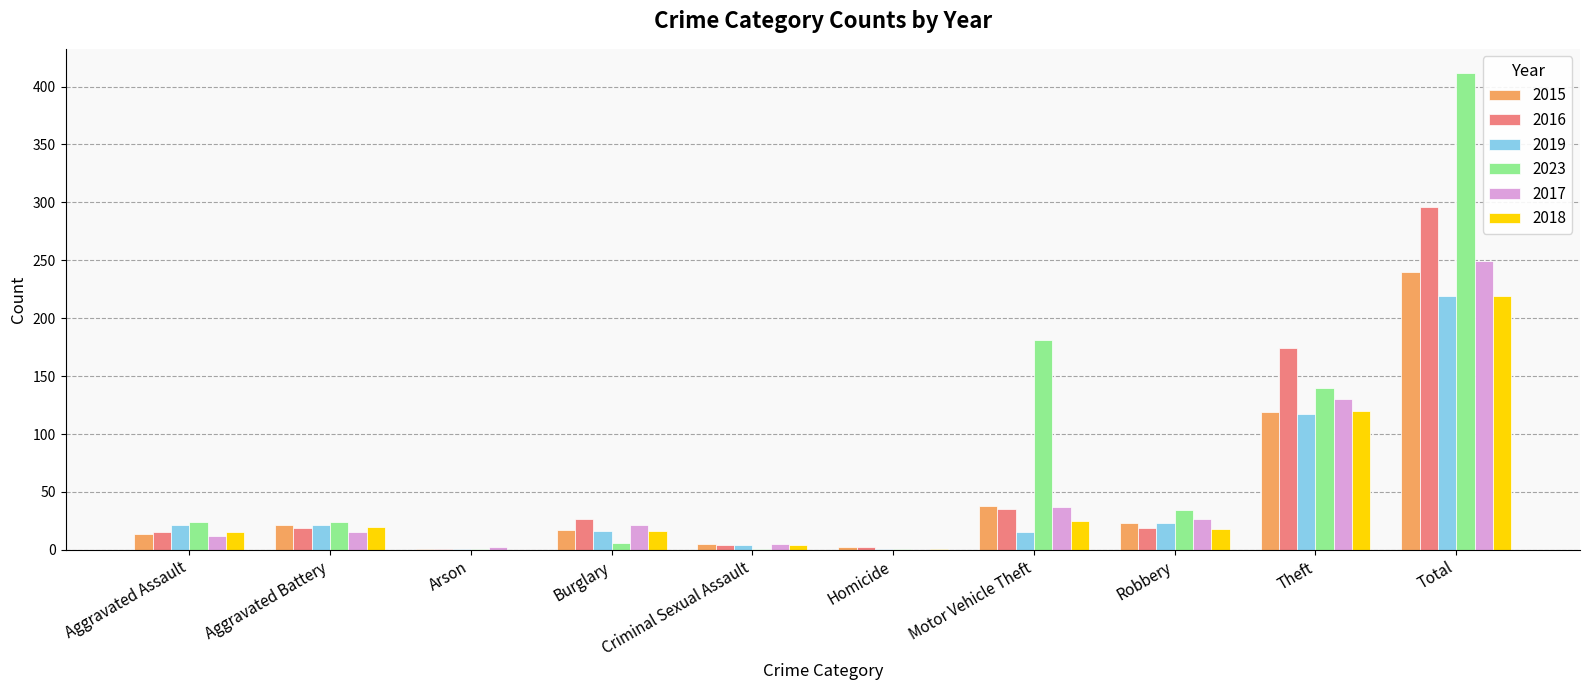

What is the maximum value shown in the chart?

412